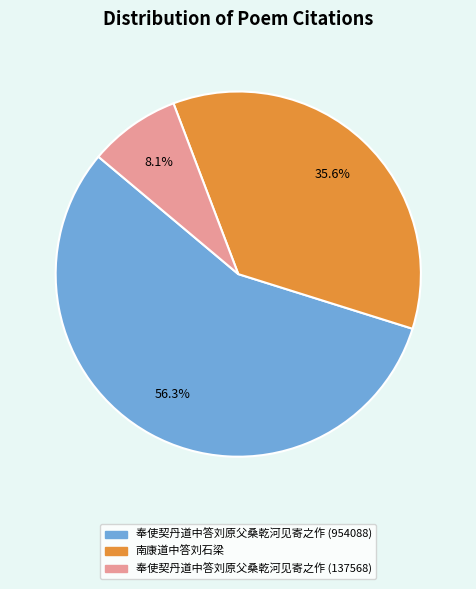

Approximately how many times larger is the value at 南康道中答刘石梁 compared to 奉使契丹道中答刘原父桑乾河见寄之作 (954088)?

0.6